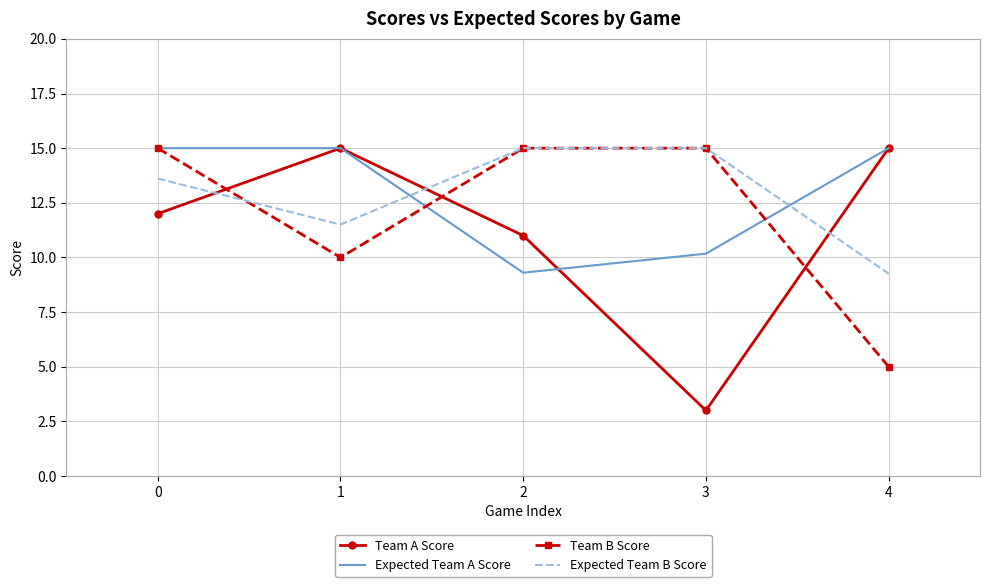

What is the difference between the maximum and minimum values in the Team A Score series?

12.0